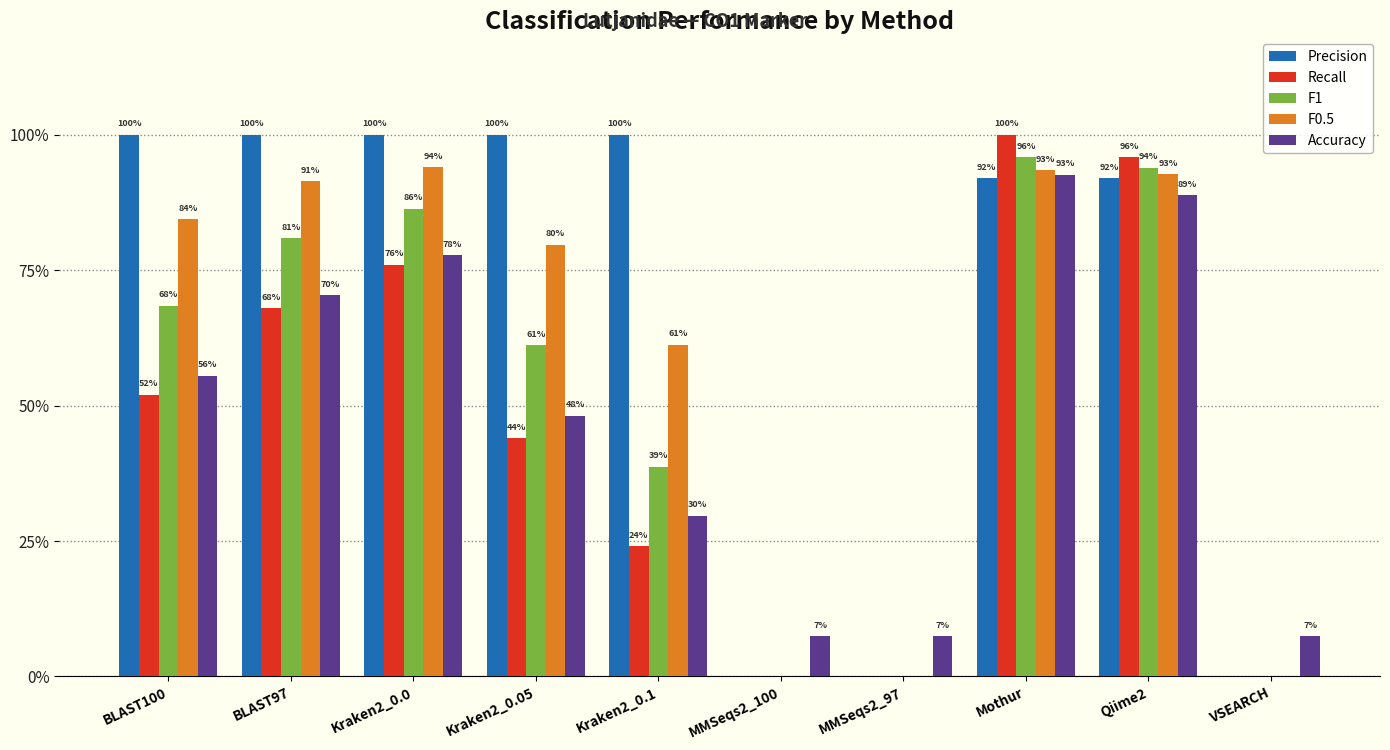

Are the bars grouped side by side (vs. stacked)?

Yes